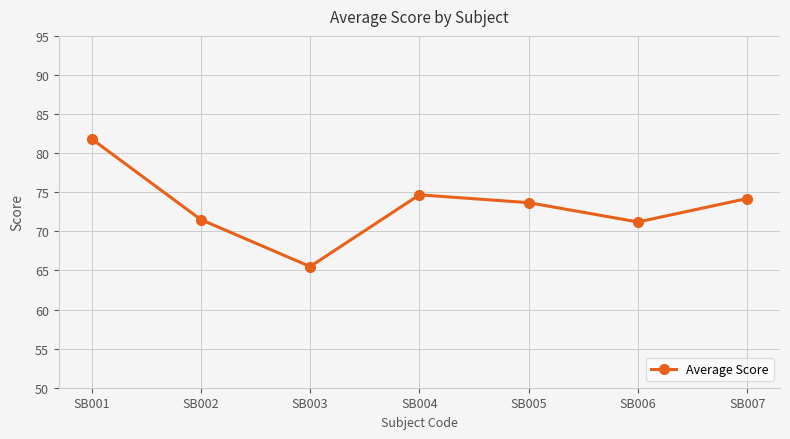

What is the change in value from SB002 to SB006?

-0.3